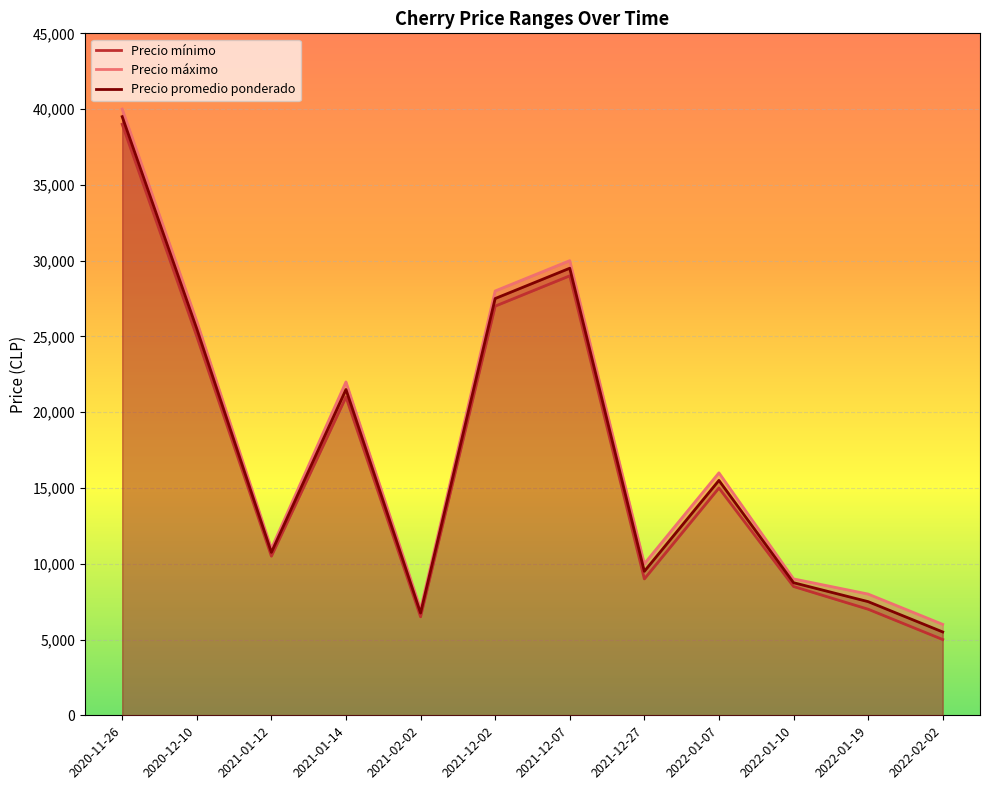

How many lines are shown in the chart?

3